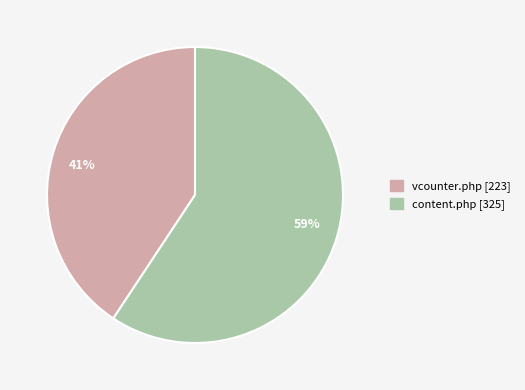

What percentage is the vcounter.php slice, to the nearest percent?

41%